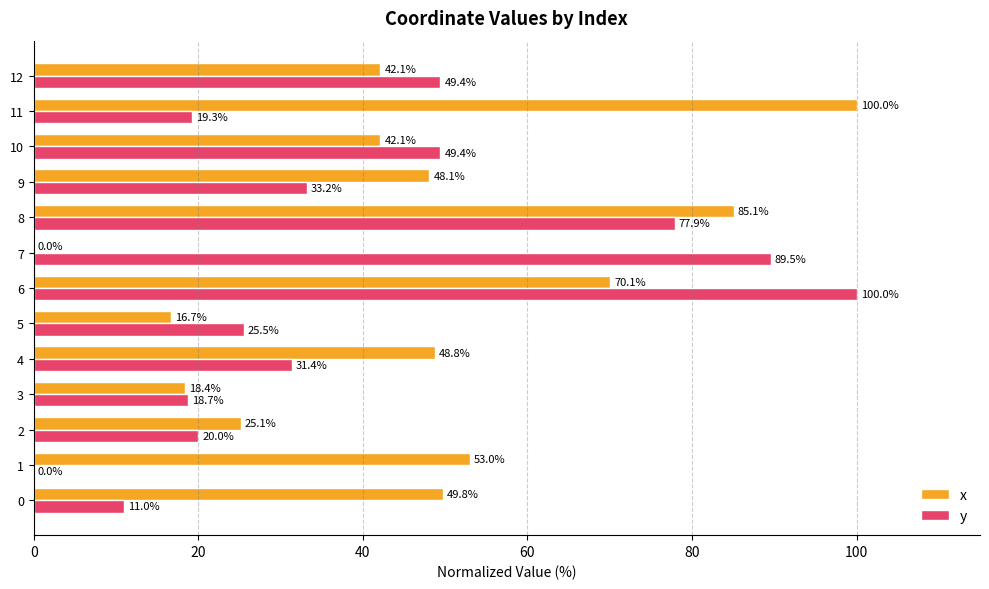

What is the sum of all y values?

525.4